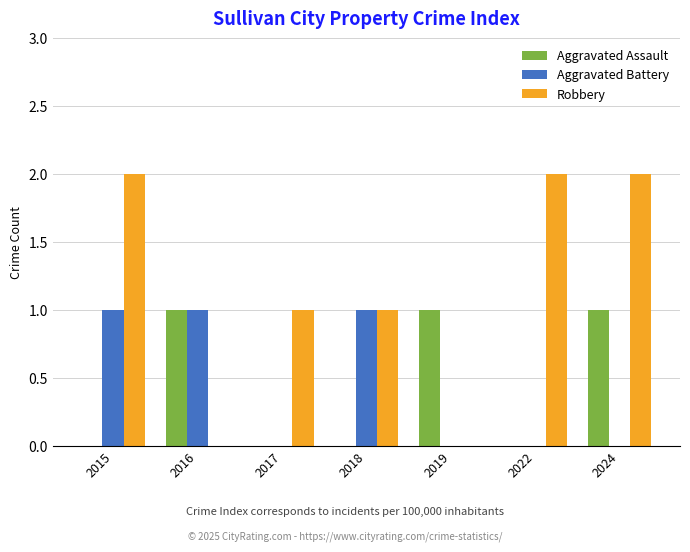

Reading left to right, list all the values displayed in this chart.

Aggravated Assault: 0	1	0	0	1	0	1
Aggravated Battery: 1	1	0	1	0	0	0
Robbery: 2	0	1	1	0	2	2